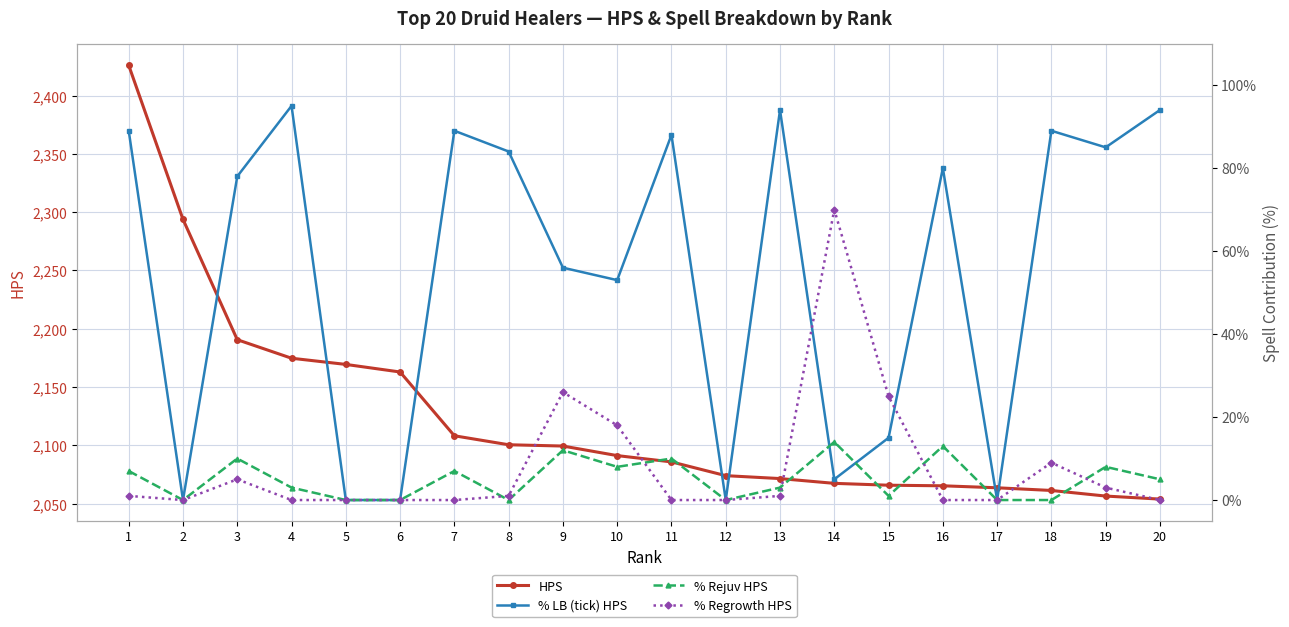

How many lines are shown in the chart?

4